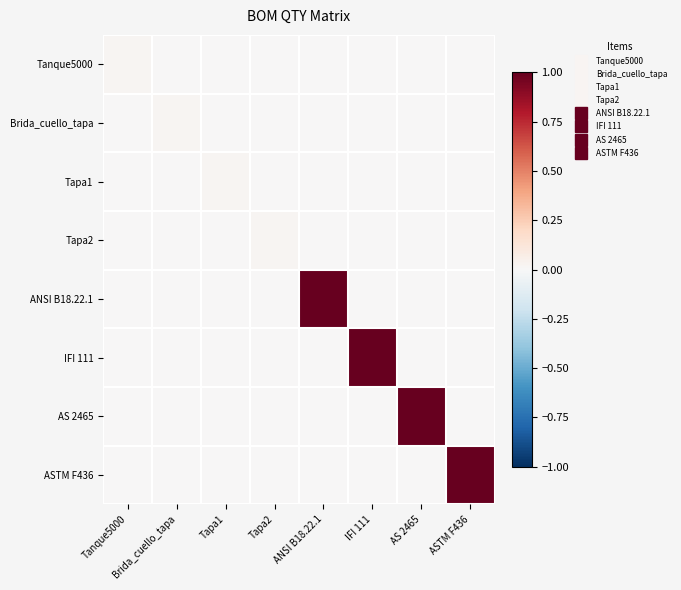

Reading left to right, what are all the values shown in this chart?

Tanque5000: Tanque5000=0.0	Brida_cuello_tapa=0.0	Tapa1=0.0	Tapa2=0.0	ANSI B18.22.1=0.0	IFI 111=0.0	AS 2465=0.0	ASTM F436=0.0
Brida_cuello_tapa: Tanque5000=0.0	Brida_cuello_tapa=0.0	Tapa1=0.0	Tapa2=0.0	ANSI B18.22.1=0.0	IFI 111=0.0	AS 2465=0.0	ASTM F436=0.0
Tapa1: Tanque5000=0.0	Brida_cuello_tapa=0.0	Tapa1=0.0	Tapa2=0.0	ANSI B18.22.1=0.0	IFI 111=0.0	AS 2465=0.0	ASTM F436=0.0
Tapa2: Tanque5000=0.0	Brida_cuello_tapa=0.0	Tapa1=0.0	Tapa2=0.0	ANSI B18.22.1=0.0	IFI 111=0.0	AS 2465=0.0	ASTM F436=0.0
ANSI B18.22.1: Tanque5000=0.0	Brida_cuello_tapa=0.0	Tapa1=0.0	Tapa2=0.0	ANSI B18.22.1=1.0	IFI 111=0.0	AS 2465=0.0	ASTM F436=0.0
IFI 111: Tanque5000=0.0	Brida_cuello_tapa=0.0	Tapa1=0.0	Tapa2=0.0	ANSI B18.22.1=0.0	IFI 111=1.0	AS 2465=0.0	ASTM F436=0.0
AS 2465: Tanque5000=0.0	Brida_cuello_tapa=0.0	Tapa1=0.0	Tapa2=0.0	ANSI B18.22.1=0.0	IFI 111=0.0	AS 2465=1.0	ASTM F436=0.0
ASTM F436: Tanque5000=0.0	Brida_cuello_tapa=0.0	Tapa1=0.0	Tapa2=0.0	ANSI B18.22.1=0.0	IFI 111=0.0	AS 2465=0.0	ASTM F436=1.0